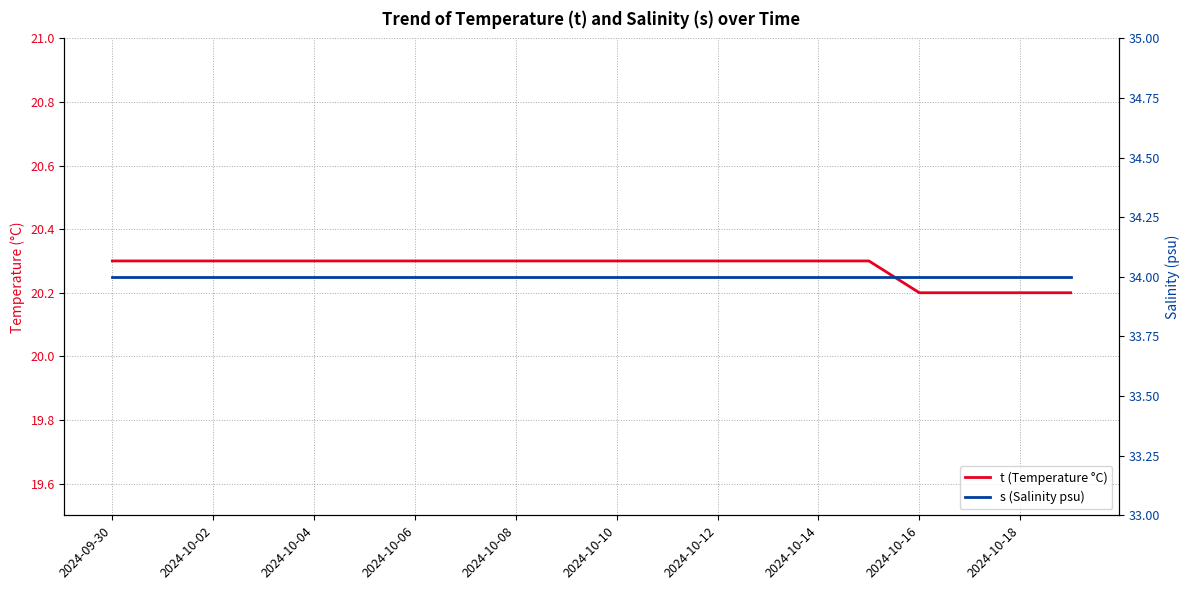

Count the t (Temperature °C) values in the range 20 to 21.

20